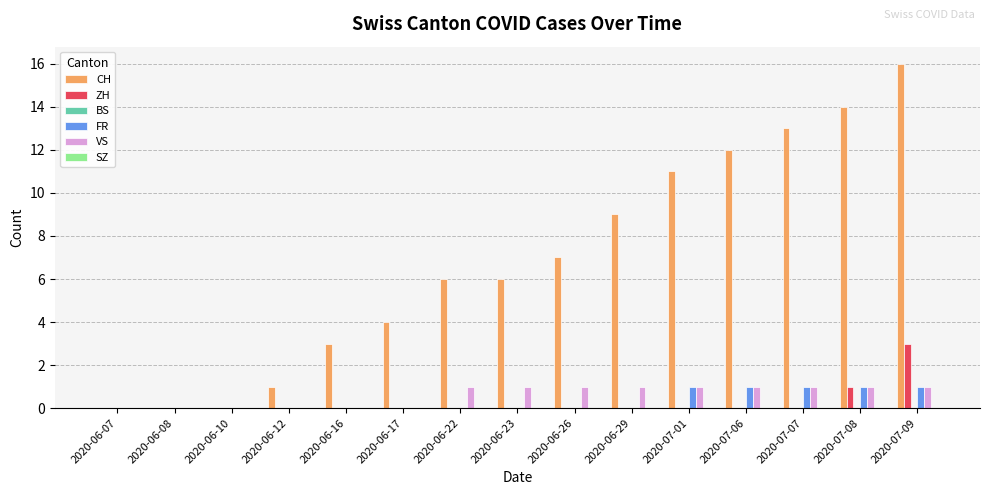

What is the total value across all series at 2020-06-22?

7